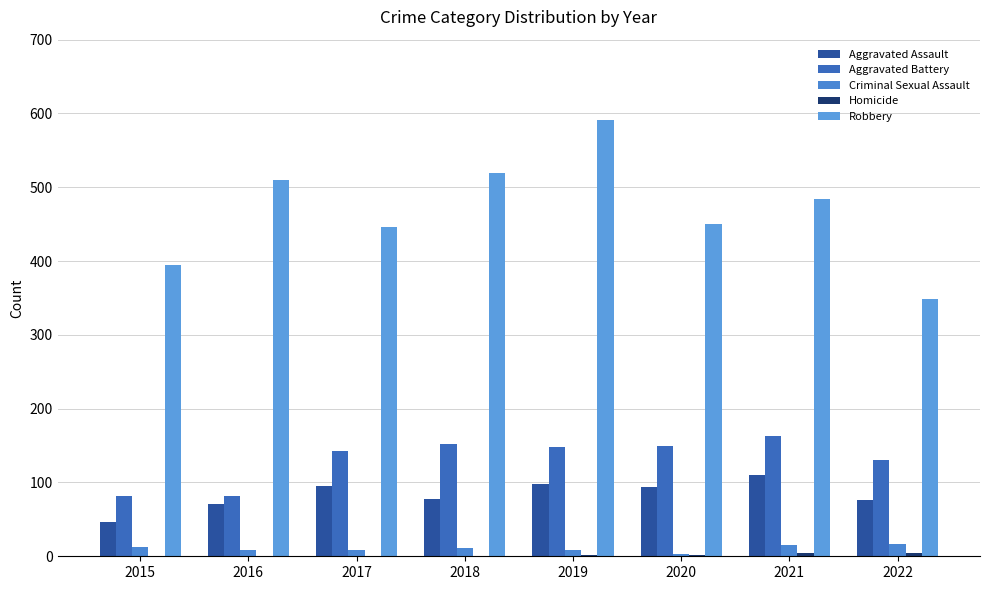

Which series has the widest spread of values?

Robbery